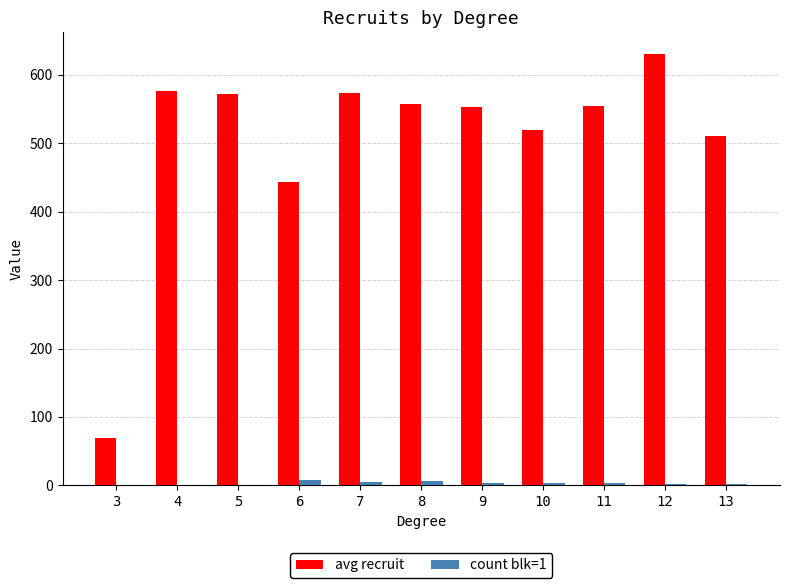

The avg recruit series shows 510.7 at 13. True or false?

True